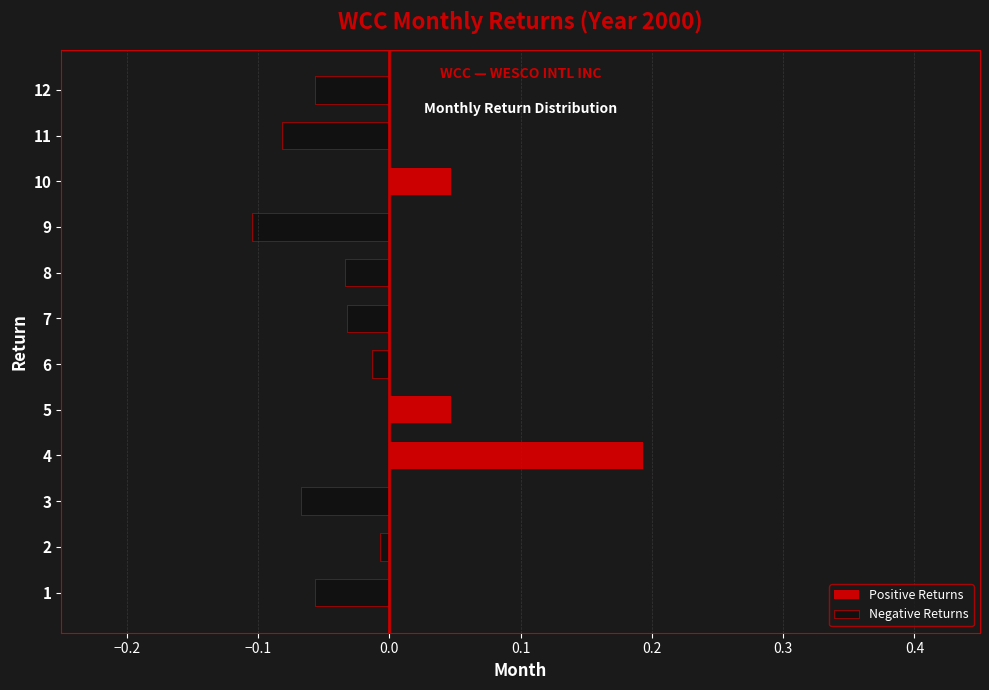

What is the maximum value shown in the chart?

0.2